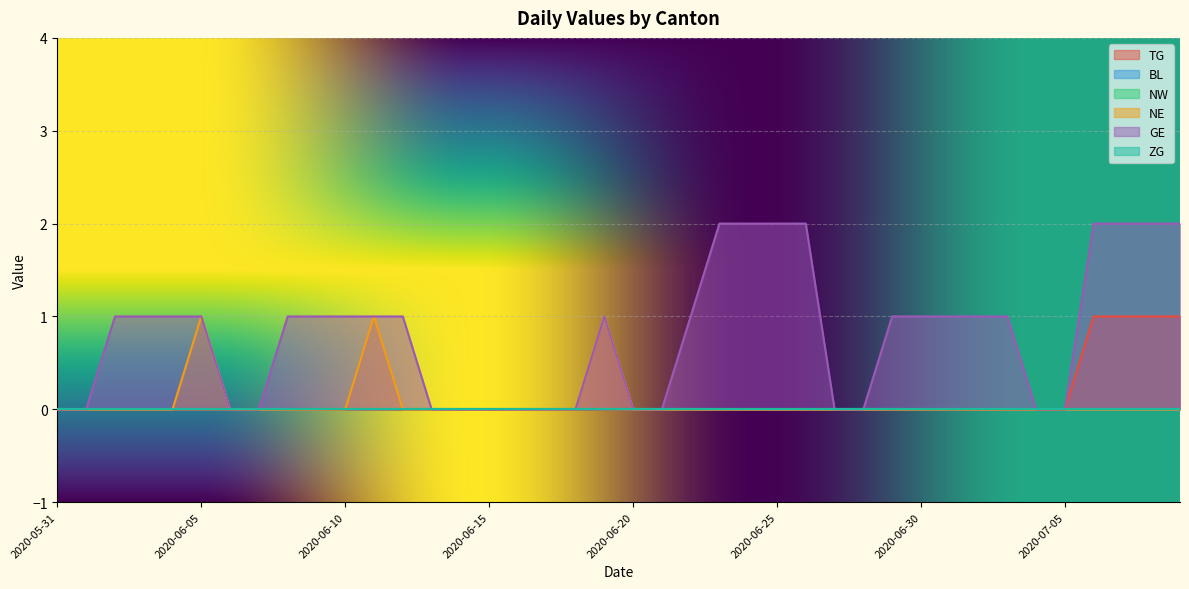

What position from the left is 2020-06-16?

17